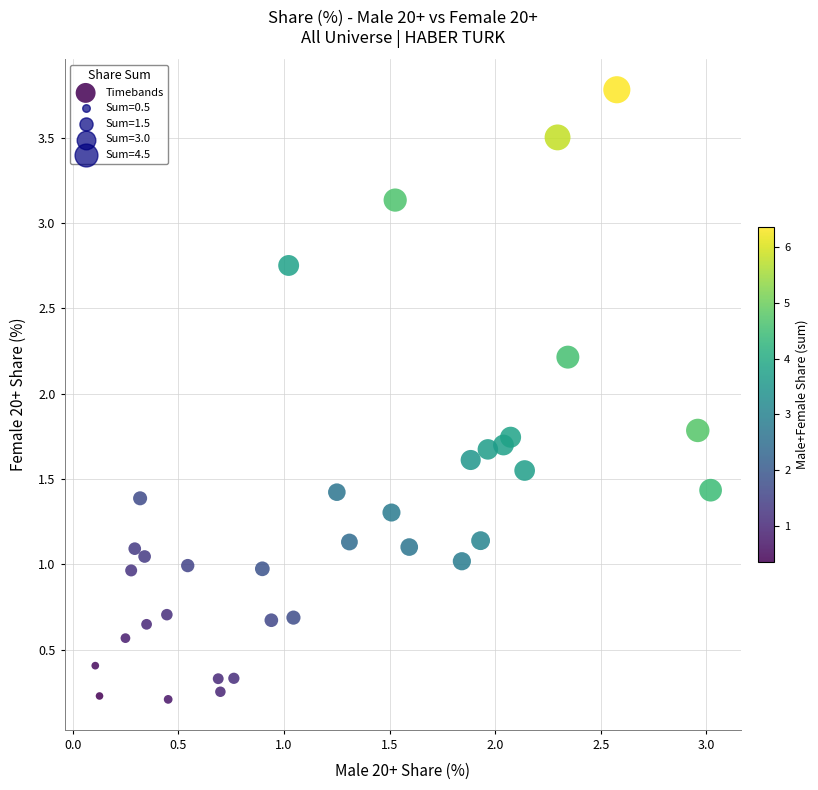

What is the range of X values (max minus min)?

2.9